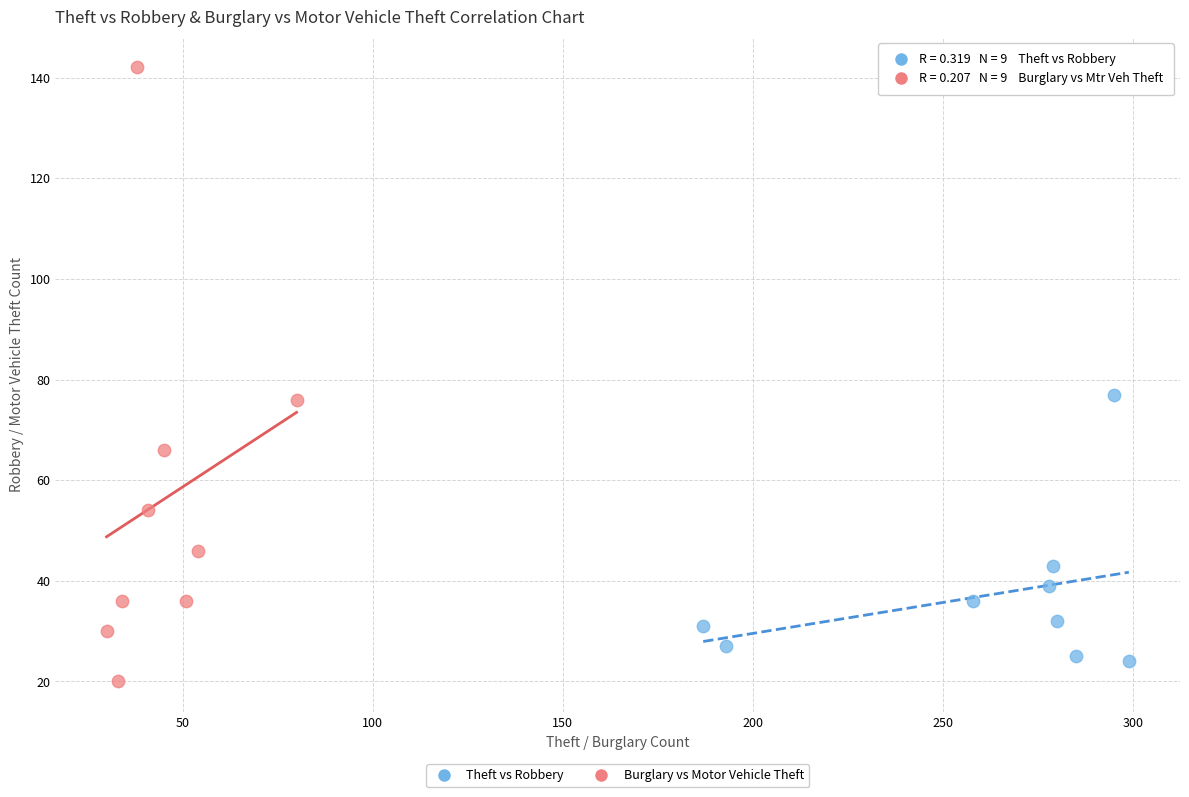

Which series reaches the maximum Y coordinate?

Burglary vs Motor Vehicle Theft